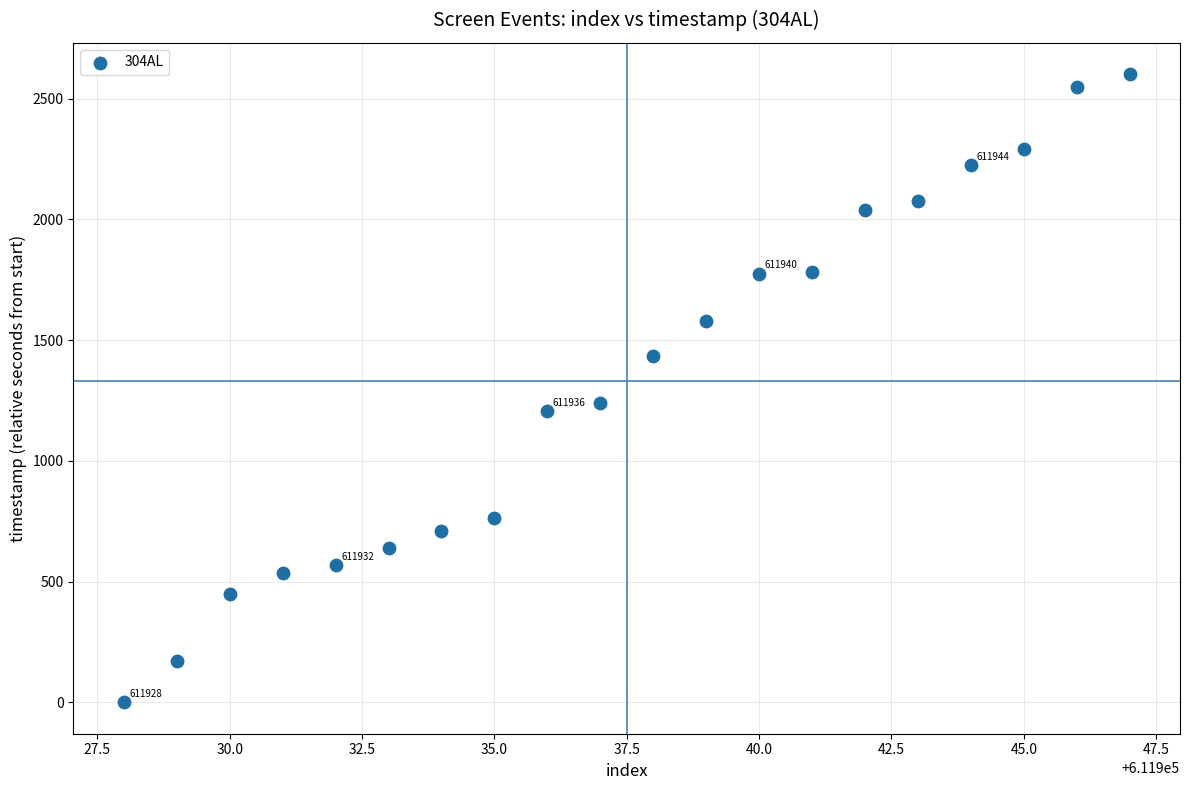

What Y value in the scatter plot is closest to 1300?

1240.7